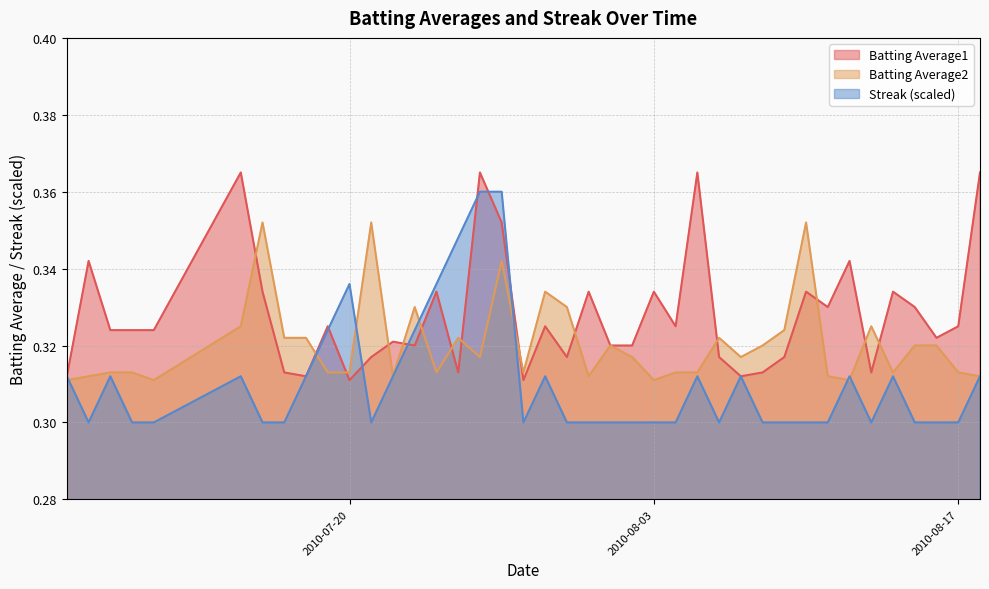

True or false: Batting Average2 and Streak cross at least once.

True